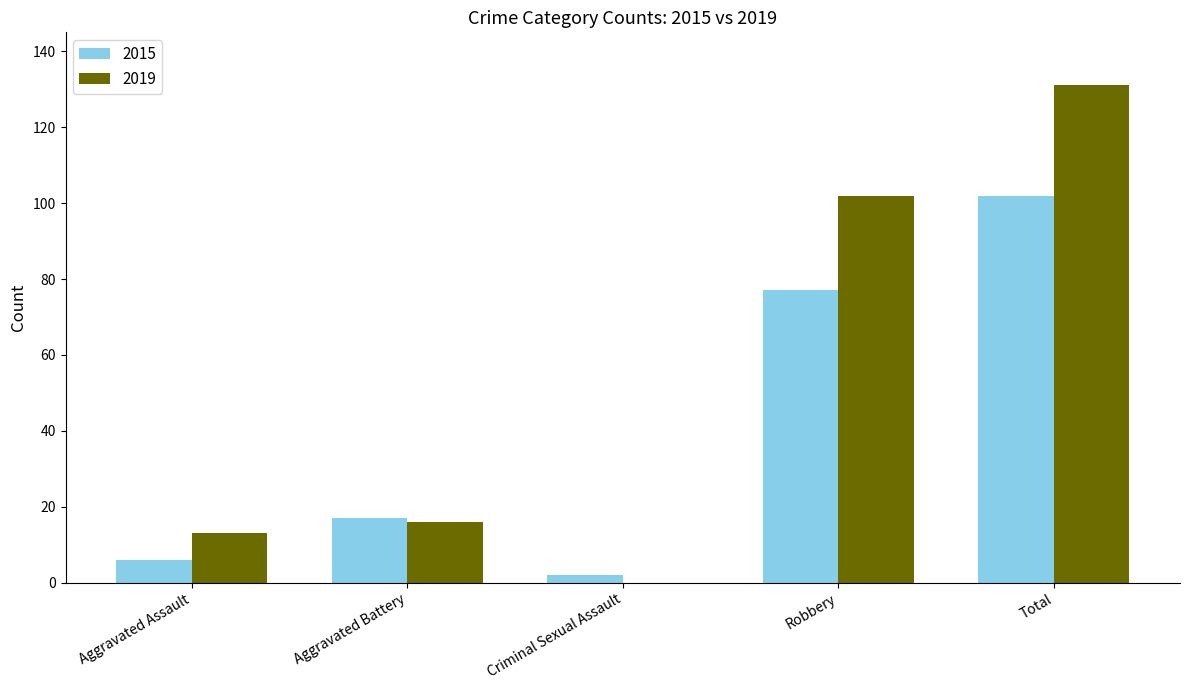

What is the spread (max minus min) of values at Aggravated Assault?

7